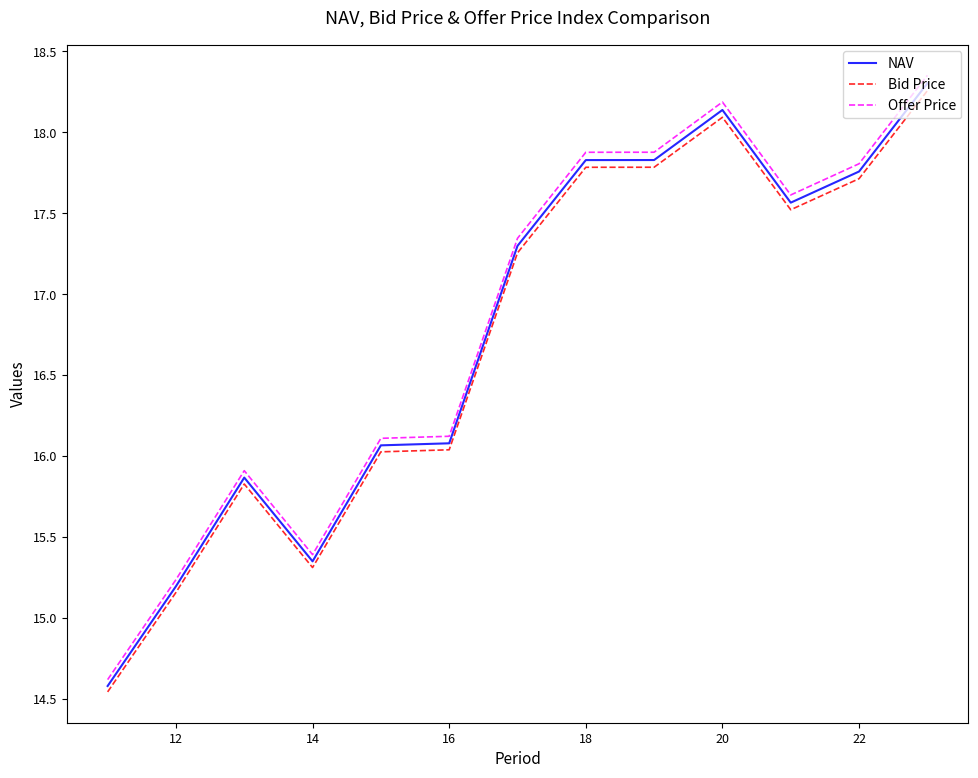

Which series has the largest range (max minus min)?

Offer Price